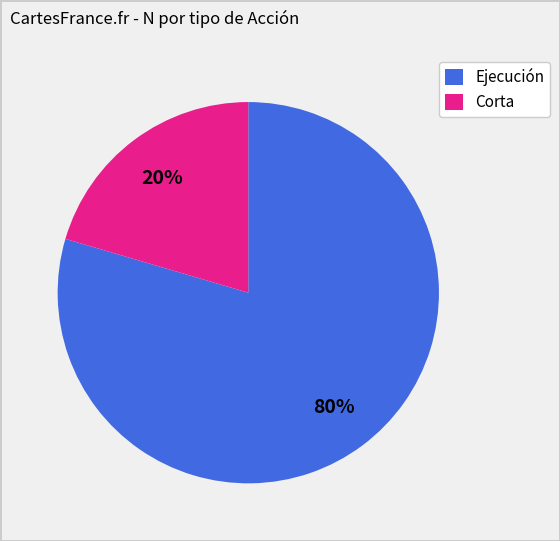

True or false: Corta accounts for 20% of the total.

True